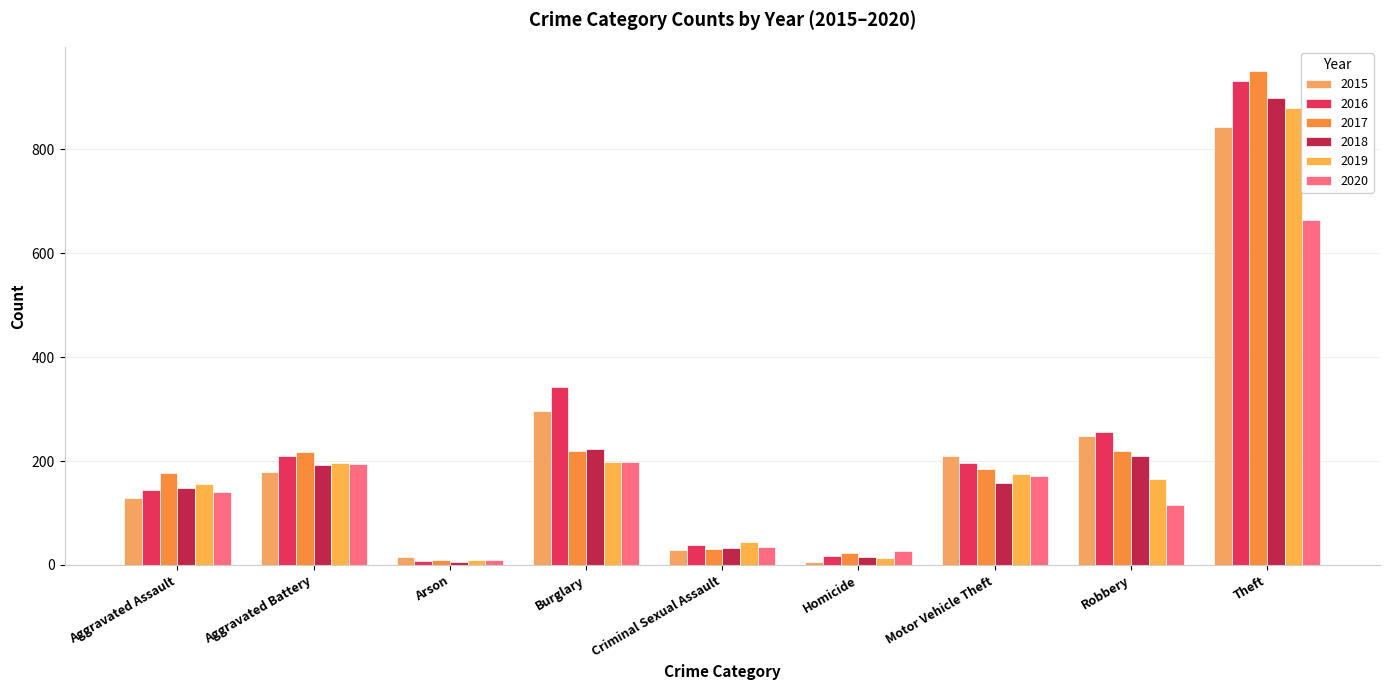

How many categories are shown in the chart?

9